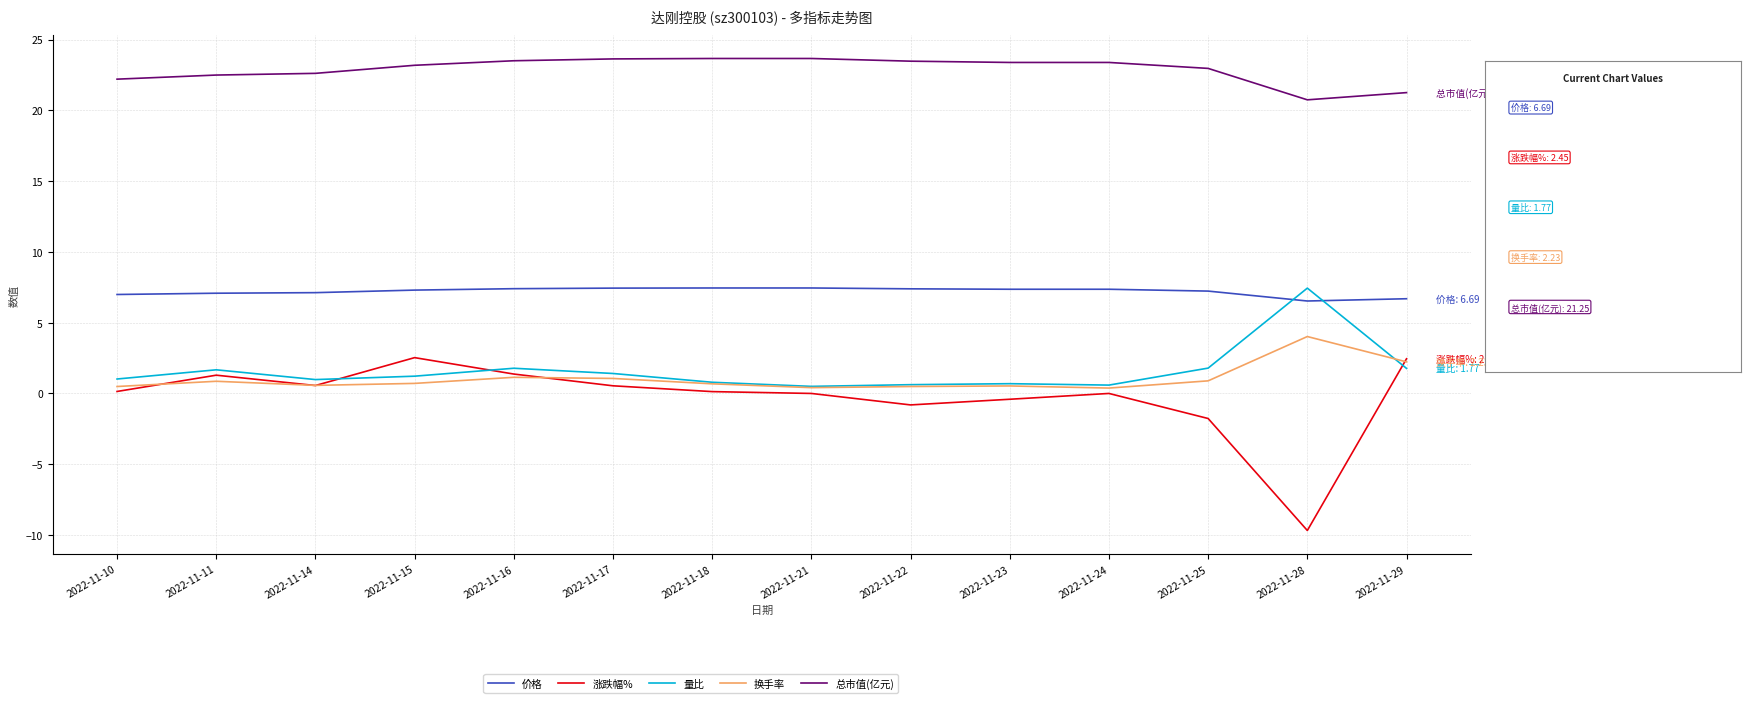

Which series has the largest total across all categories?

总市值(亿元)